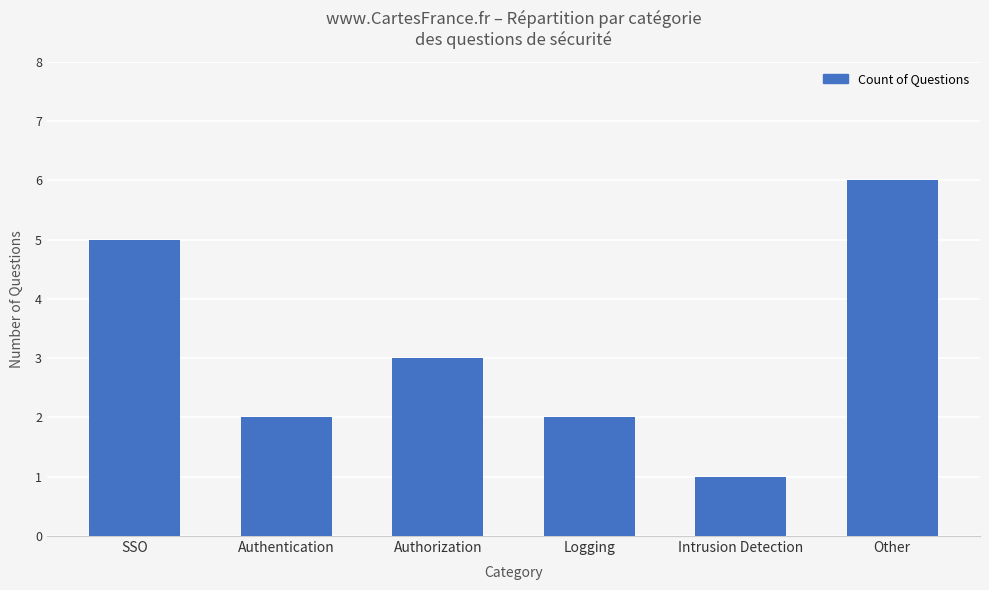

How many values are between 2 and 5?

4